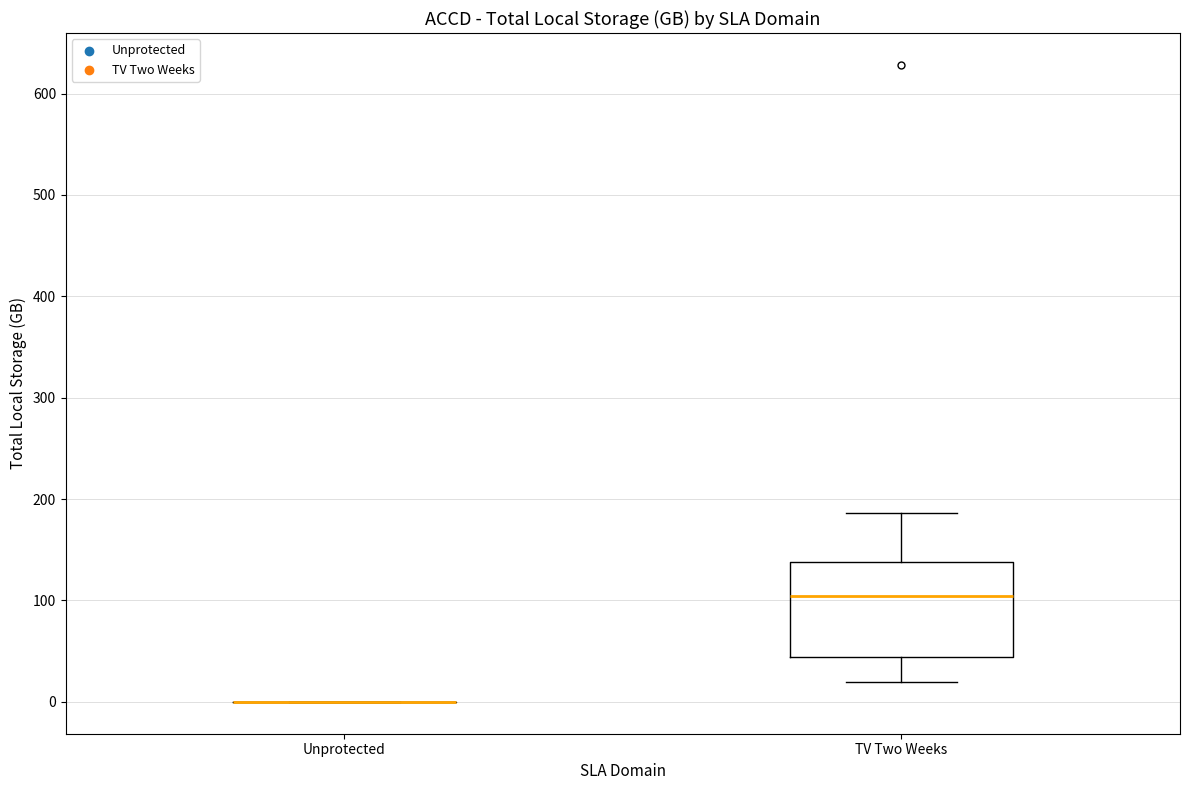

Where is the lower edge of the box for TV Two Weeks on the y-axis? The values are not printed on the chart, so give them approximately, as read against the axis.

40